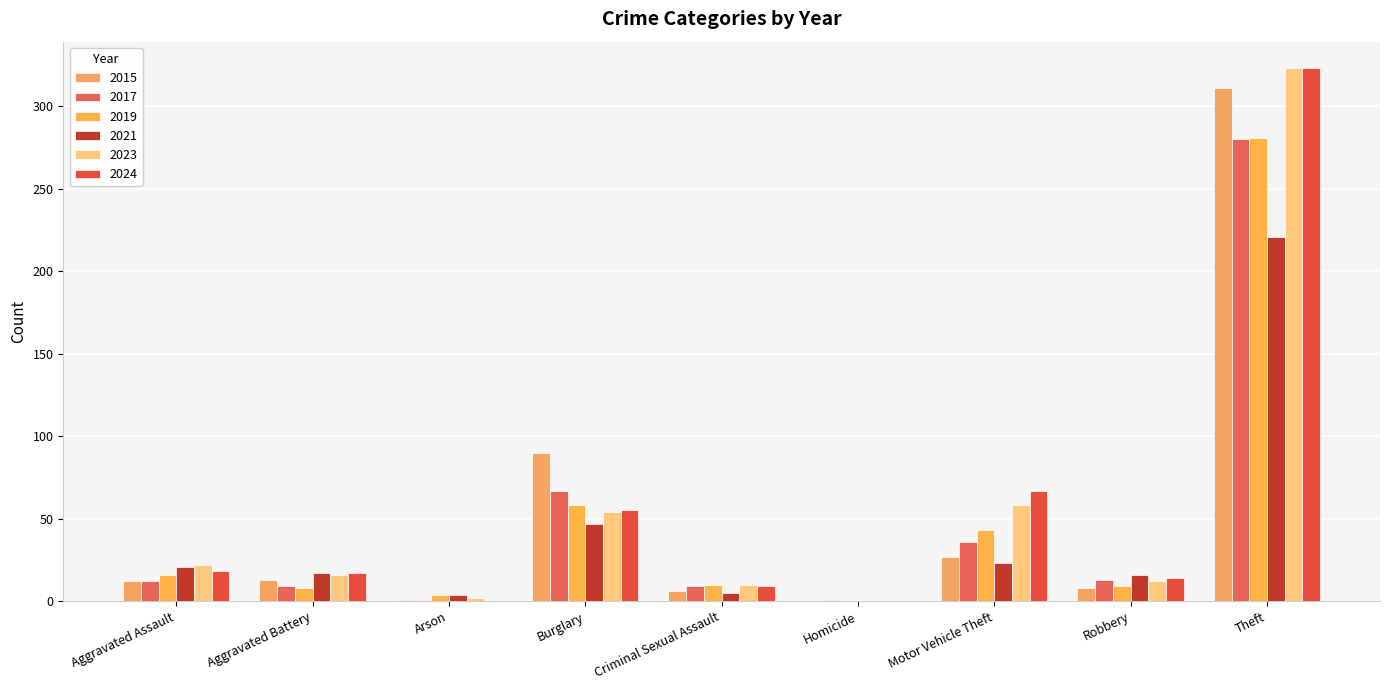

How many groups of bars are there?

9